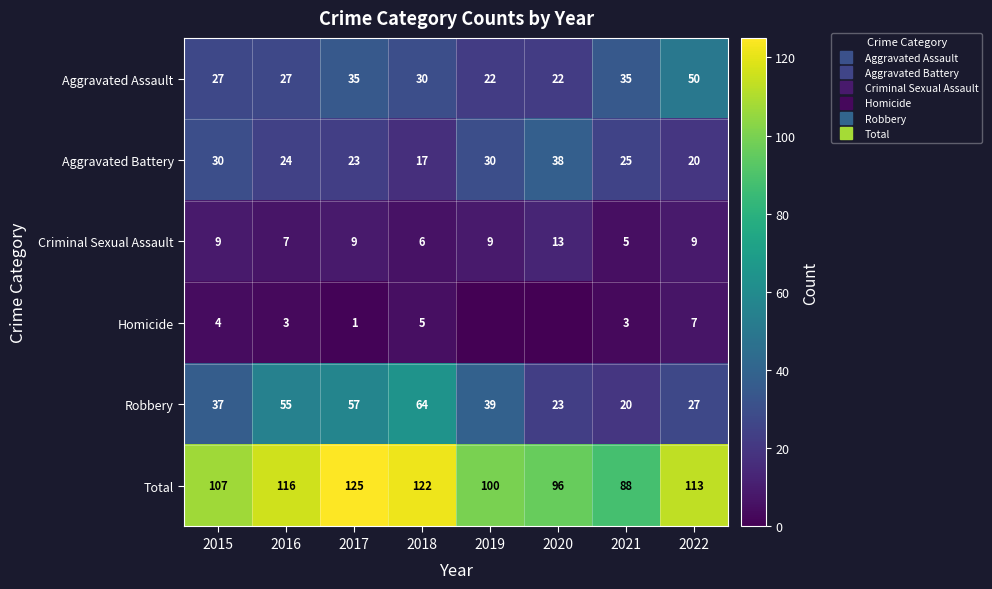

At how many categories does at least one series exceed 20?

8